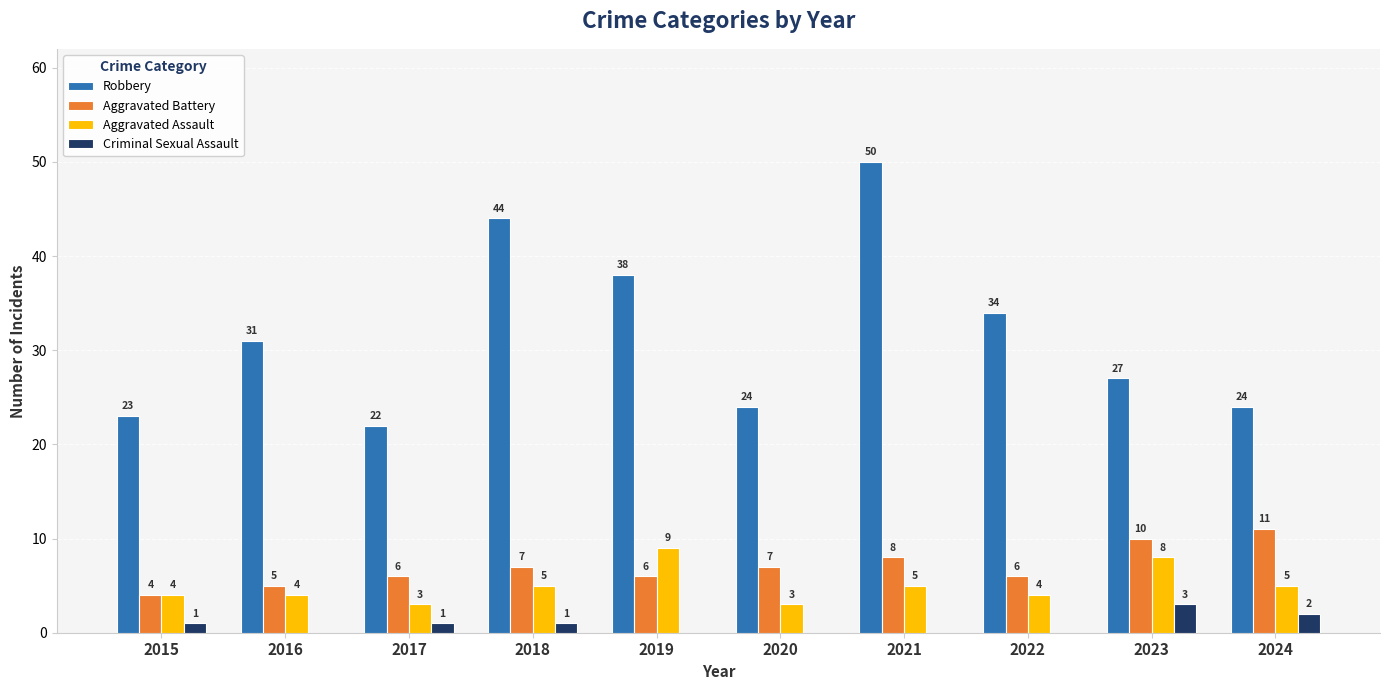

What is the total value across all series at 2016?

40